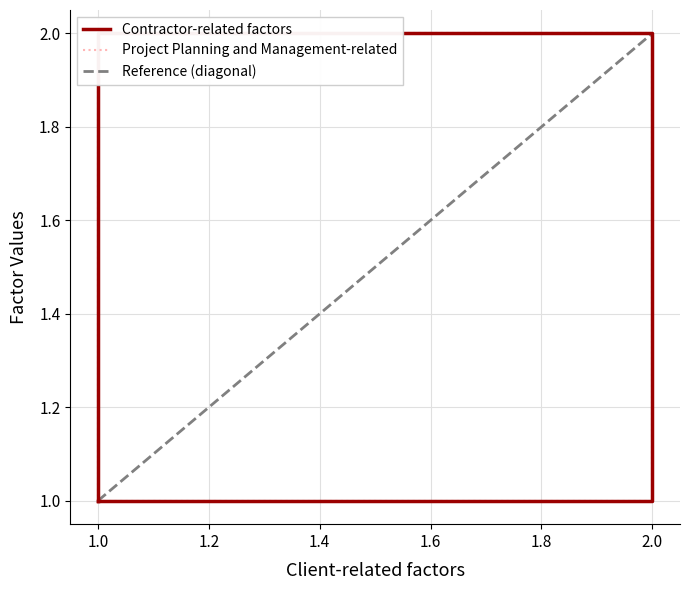

At how many categories does at least one series exceed 1?

1